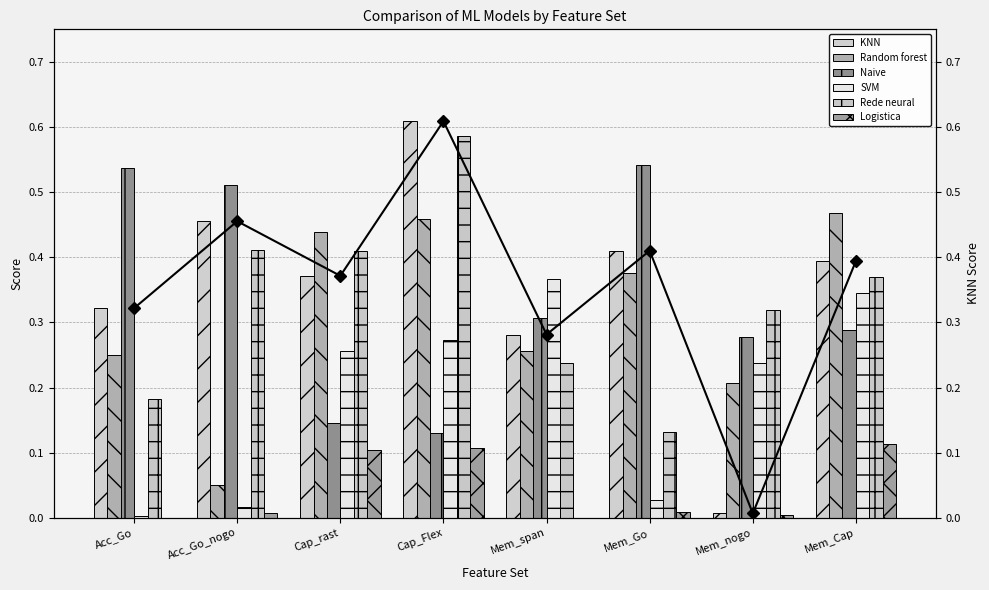

Is the value of SVM at Mem_nogo greater than the value of Random forest at Mem_Cap?

No